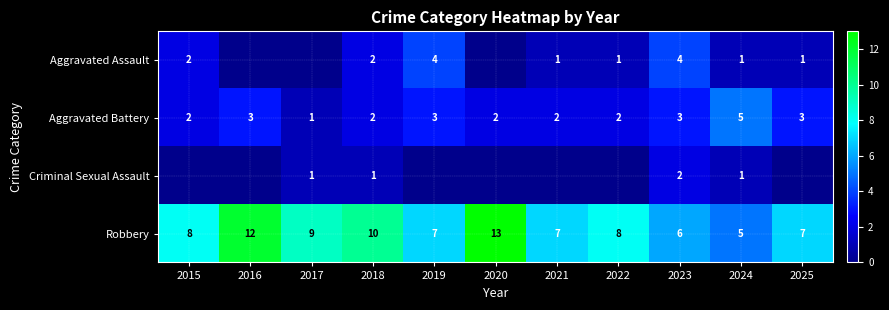

At how many categories does at least one series exceed 0?

11